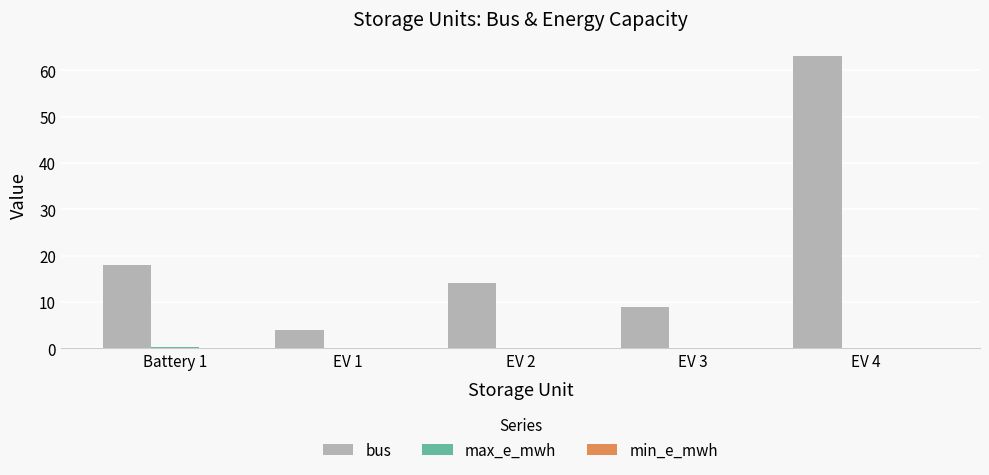

Which series has the largest total across all categories?

bus